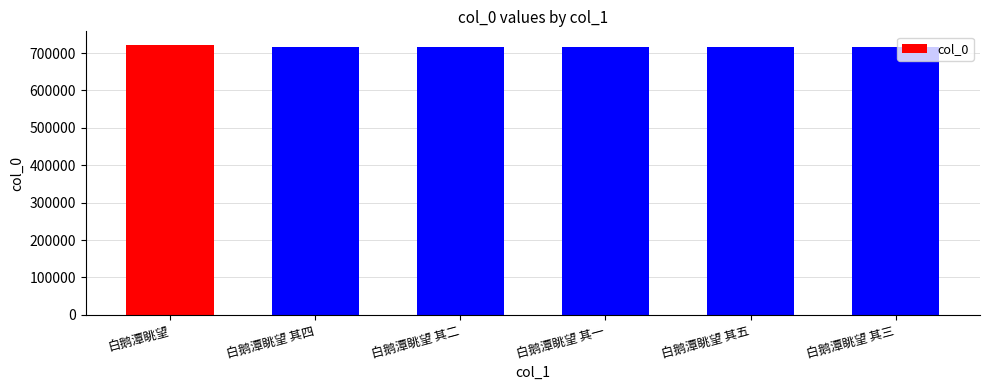

Does the chart contain stacked bars?

No